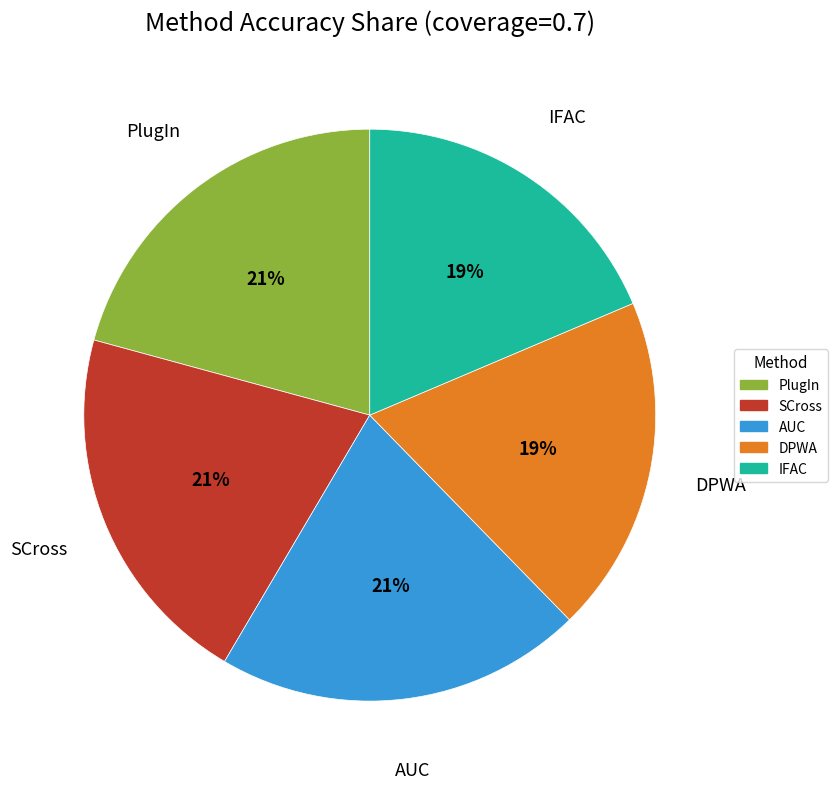

Count the number of slices in the pie.

5